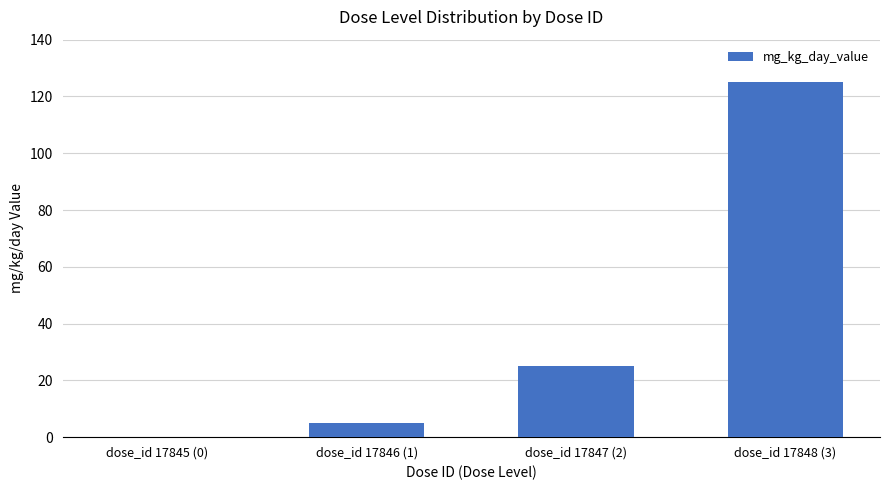

What is the average value?

39